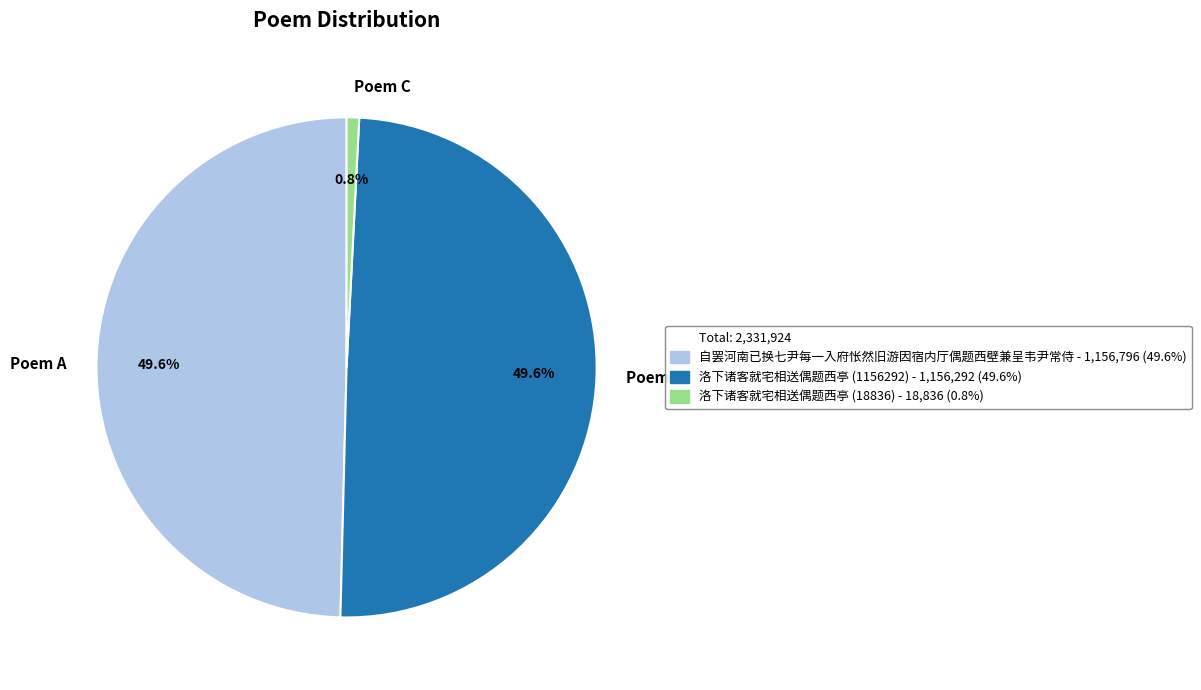

Does any single category account for the majority?

No